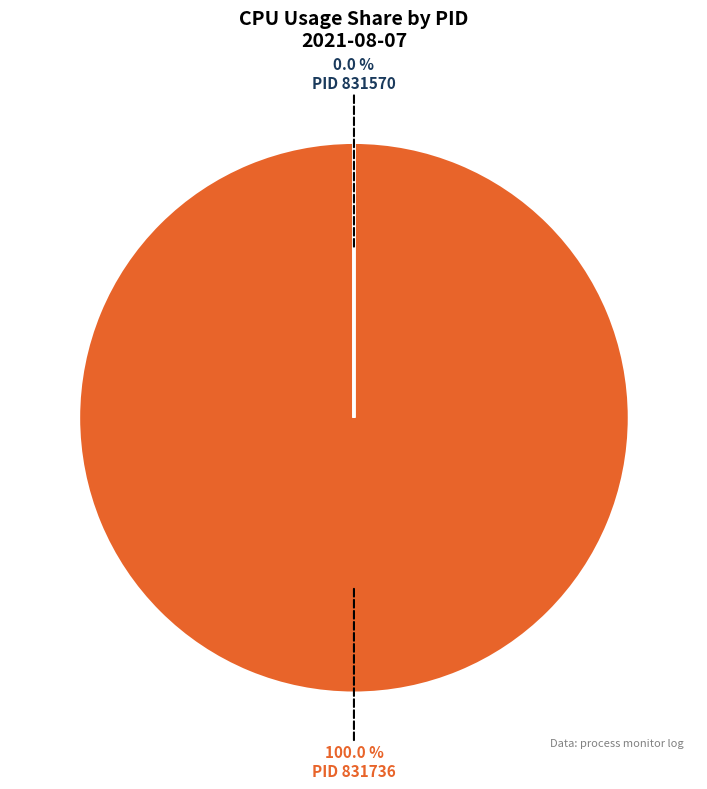

Do 831736 and 831570 together represent more than half of the pie?

Yes